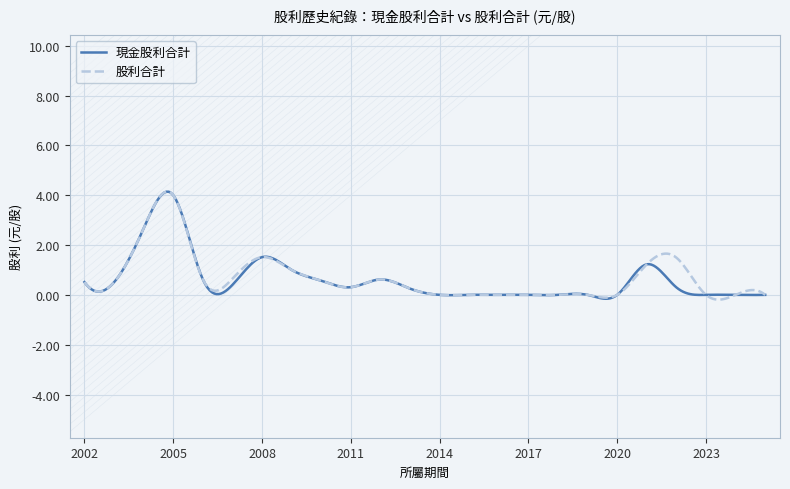

What is the maximum value shown in the chart?

4.1